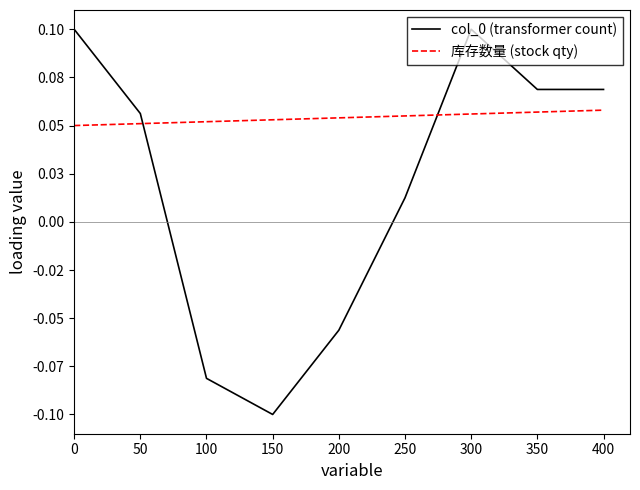

In col_0 (transformer count), how many points are lower than both neighbors (excluding endpoints)?

1